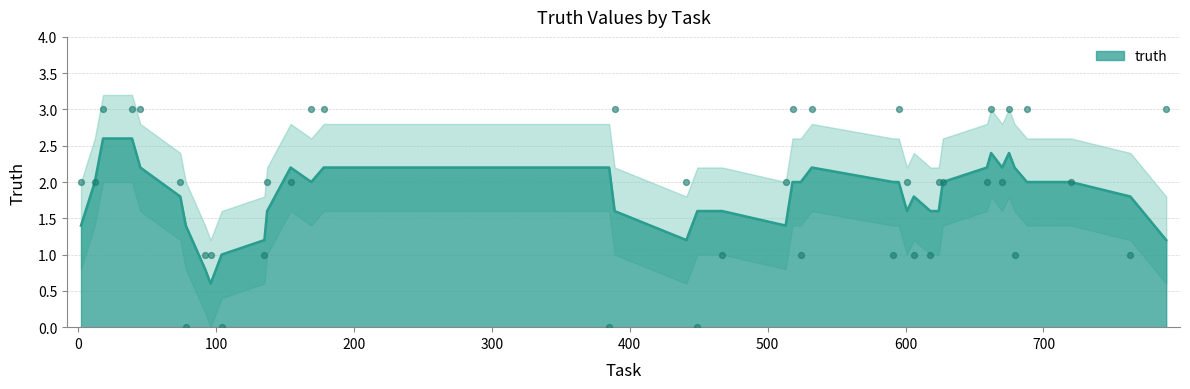

Between 178 and 78, which is larger?

178